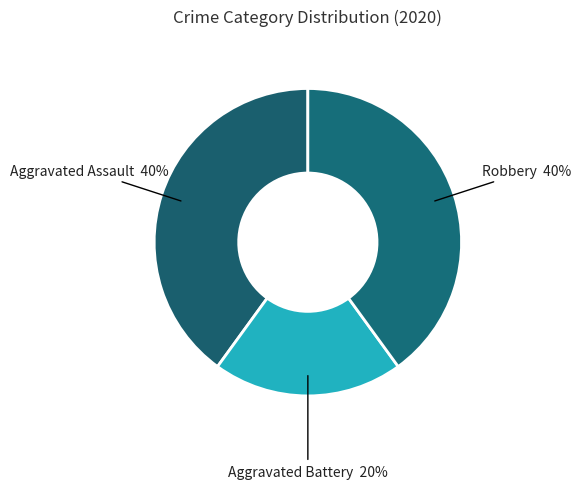

To the nearest percent, what is the combined percentage of Aggravated Assault and Aggravated Battery?

60%